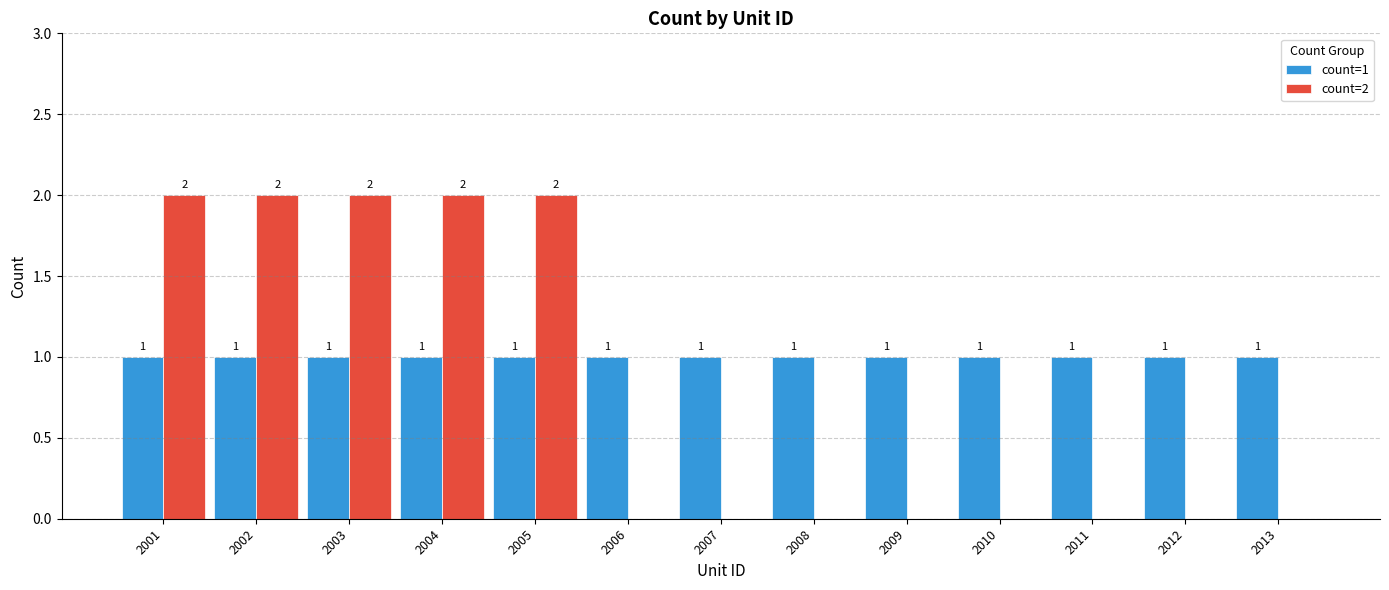

Reading right to left, transcribe all the data shown in this chart.

count=1: 2013=1	2012=1	2011=1	2010=1	2009=1	2008=1	2007=1	2006=1	2005=1	2004=1	2003=1	2002=1	2001=1
count=2: 2013=0	2012=0	2011=0	2010=0	2009=0	2008=0	2007=0	2006=0	2005=2	2004=2	2003=2	2002=2	2001=2